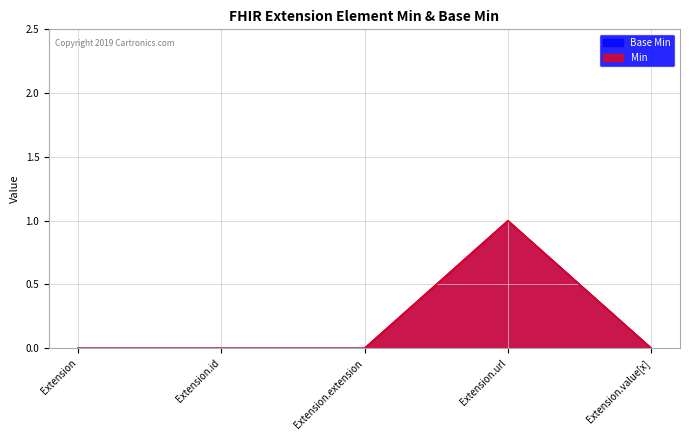

Which series changed the most between Extension and Extension.value[x]?

Min